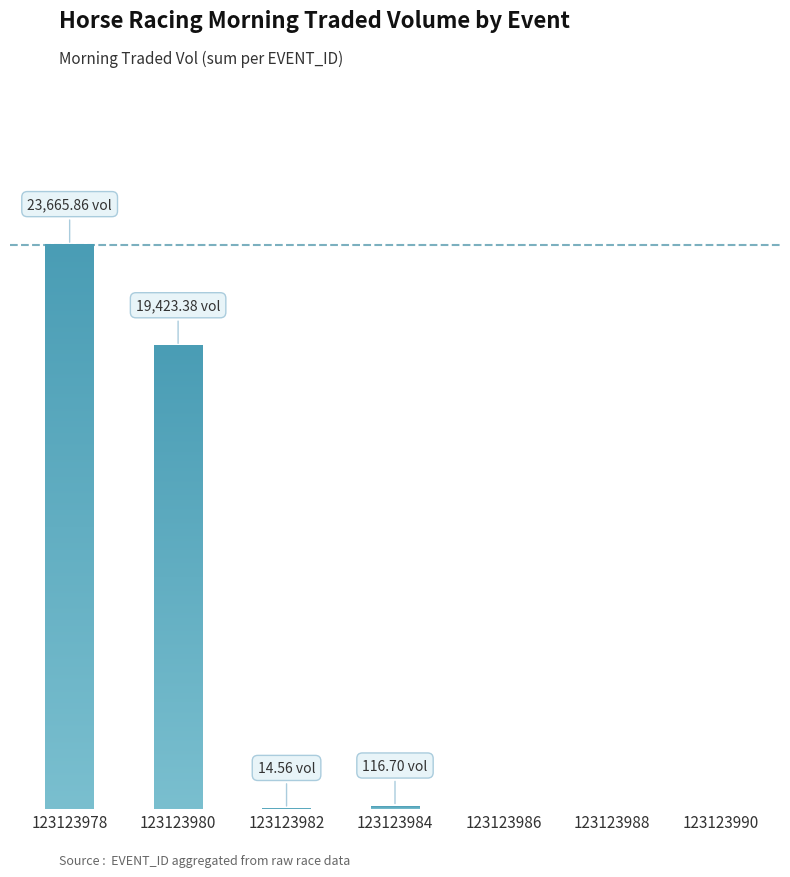

List the labels in order of value, smallest first.

123123986, 123123988, 123123990, 123123982, 123123984, 123123980, 123123978